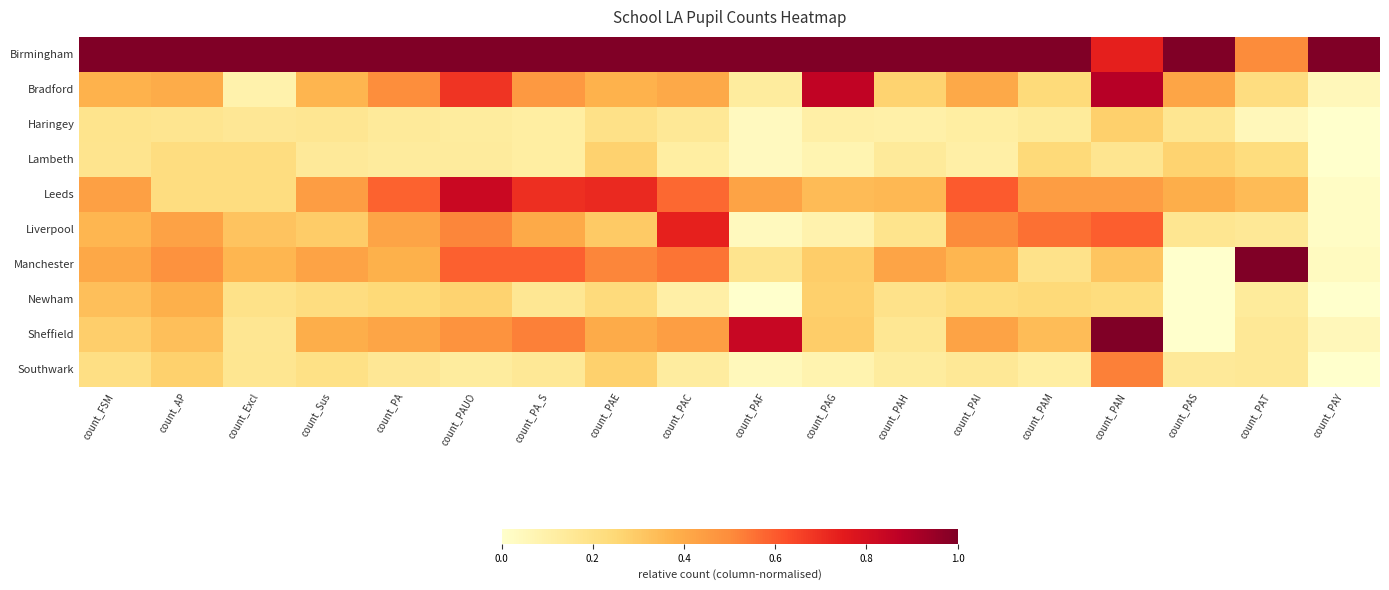

Which category has the highest value across all series?

count_FSM